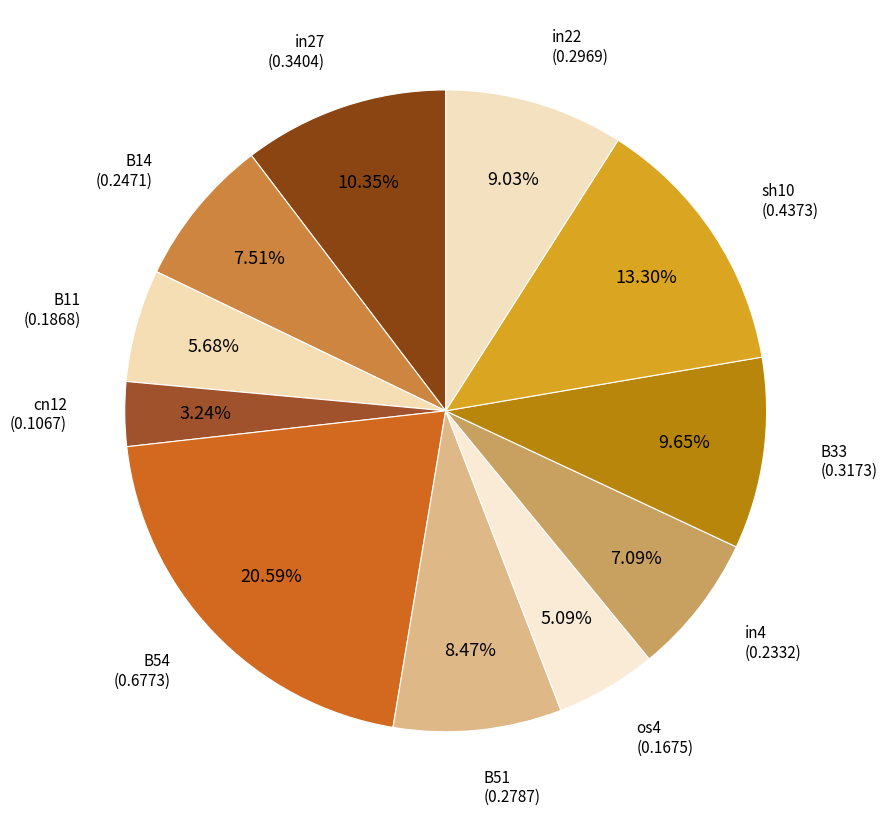

Which category has the smallest portion of the pie?

cn12